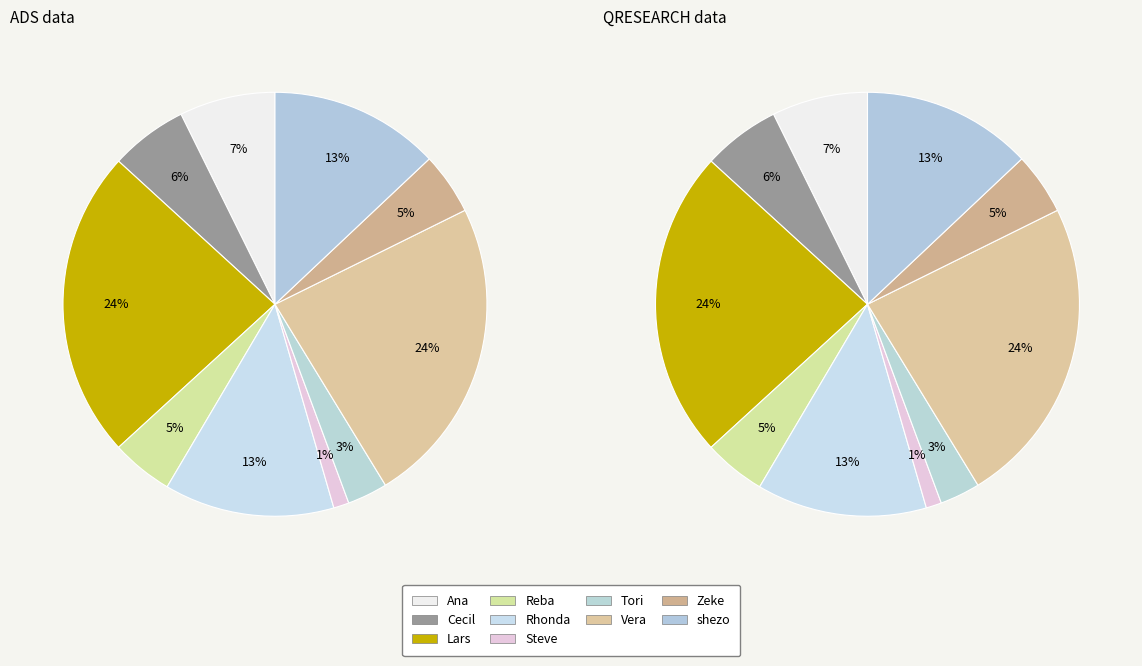

Is it true that Lars is 24% of the pie?

True